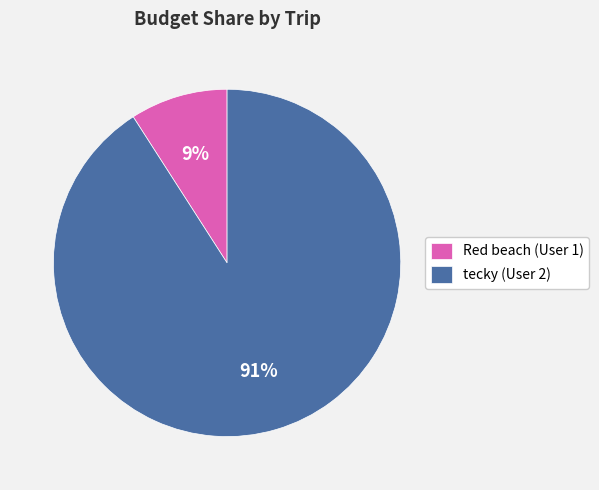

Does tecky (User 2) represent more than half of the total?

Yes